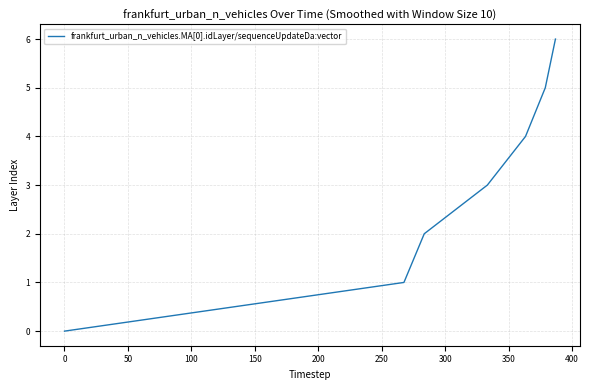

What is the difference between the maximum and minimum values?

6